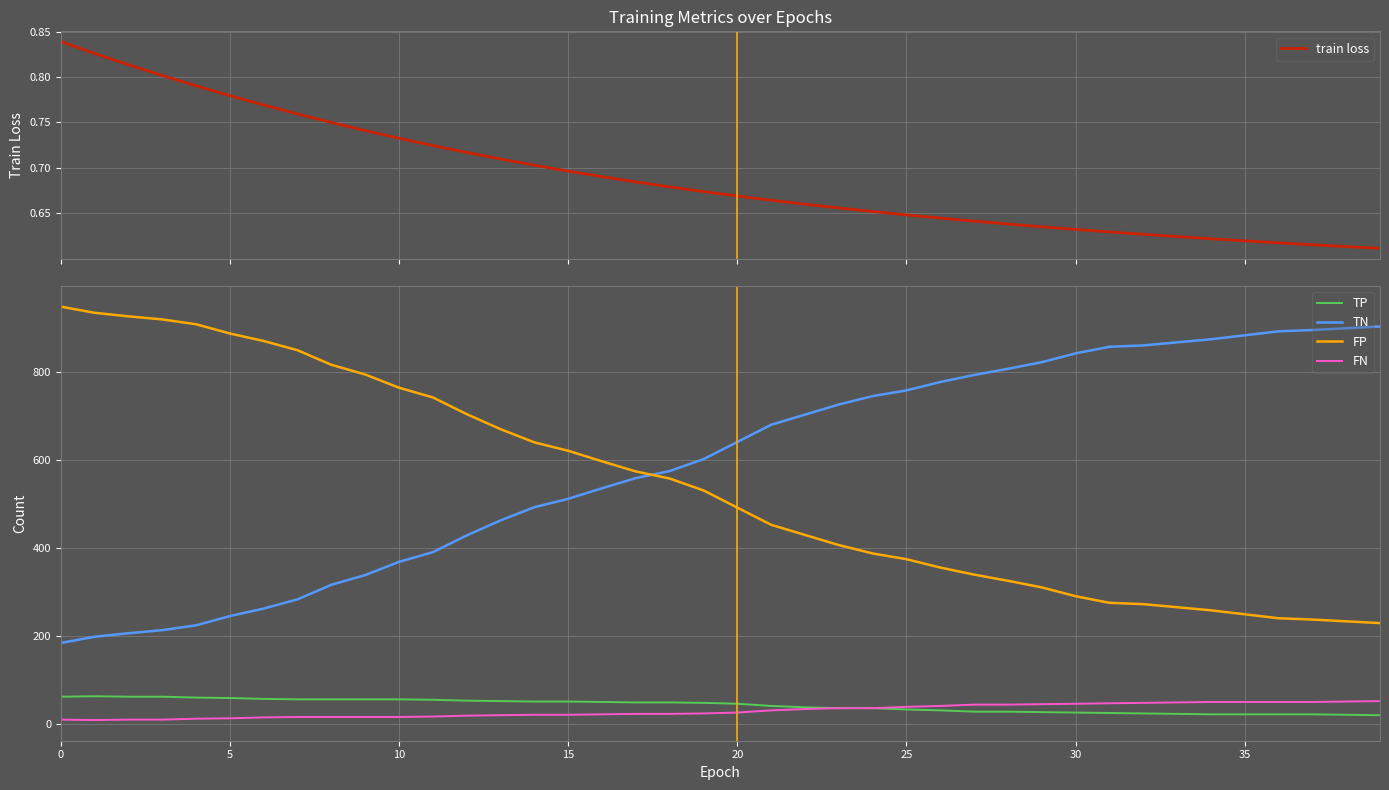

Rank the series by their maximum value, from highest to lowest.

FP, TN, TP, FN, train loss